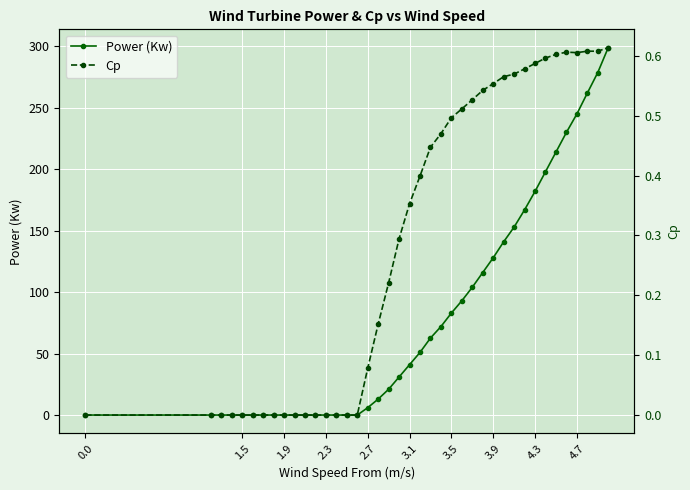

Rank the series by their average value, from lowest to highest.

Cp, Power (Kw)